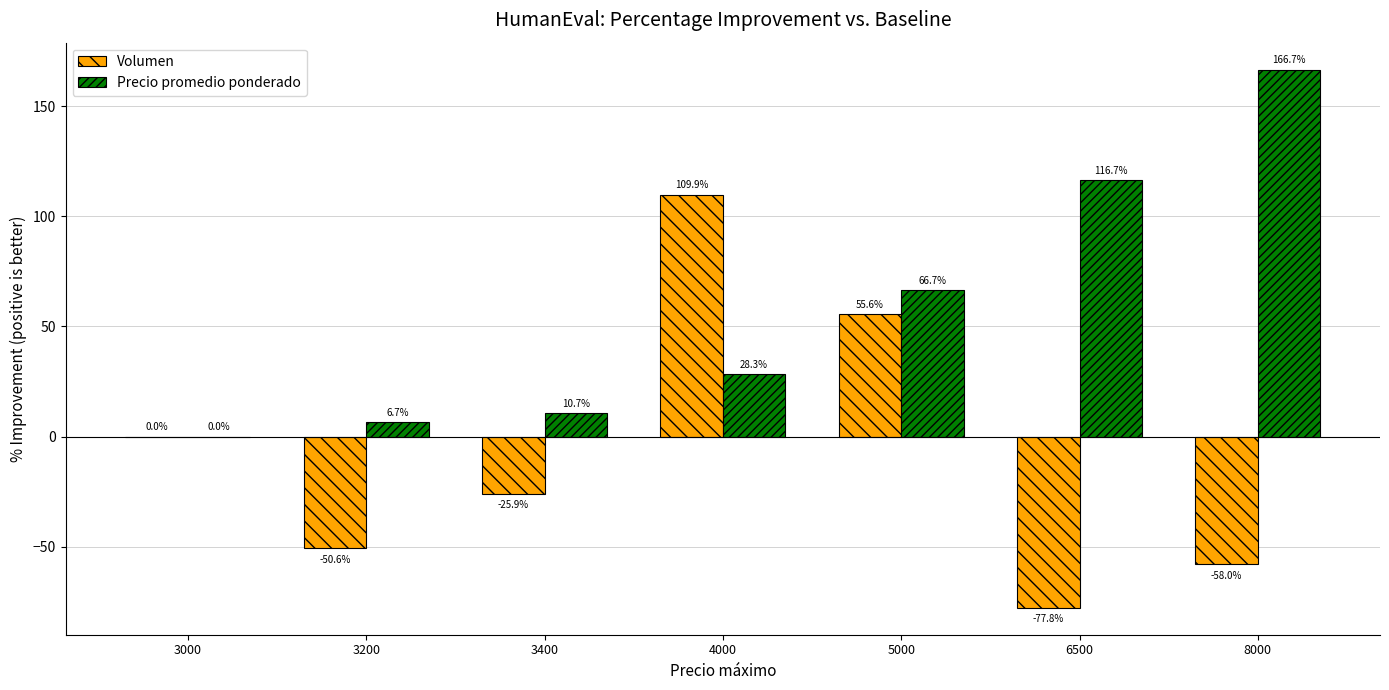

What is the total value across all series at 8000?

108.6